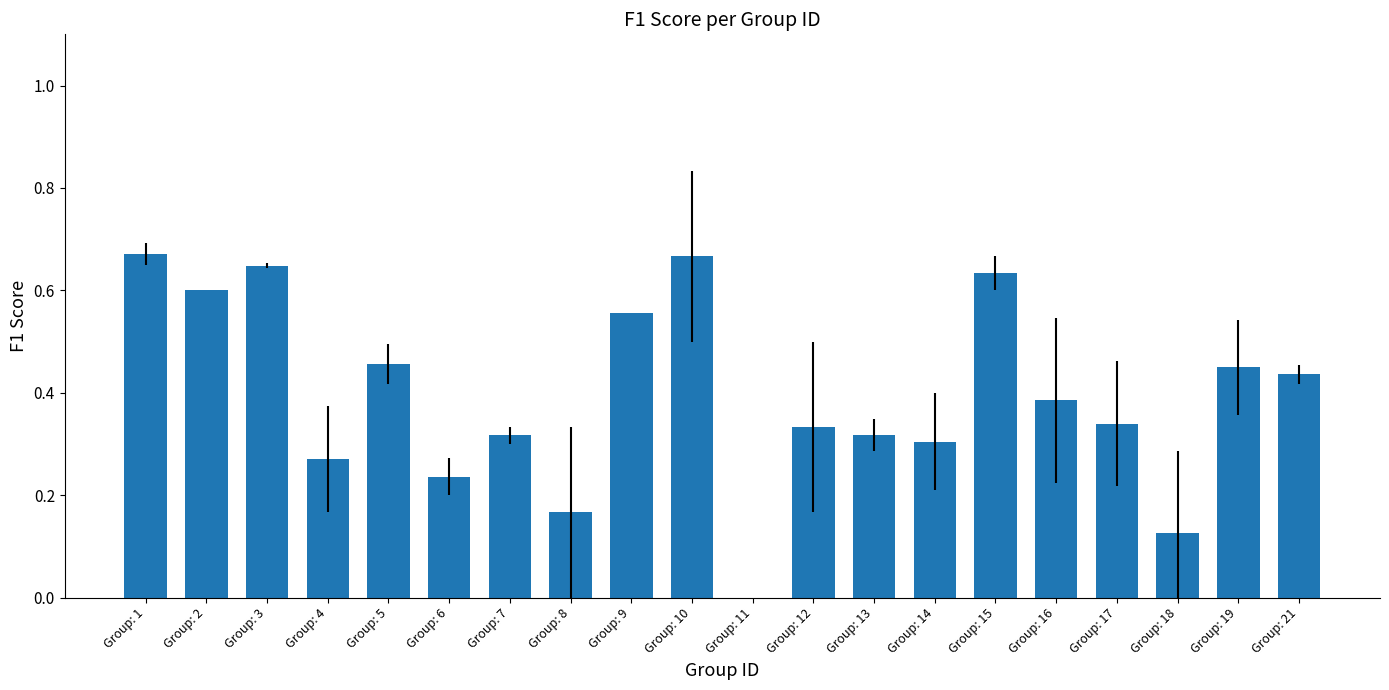

The chart shows a value of 0.1 at Group: 5. True or false?

False